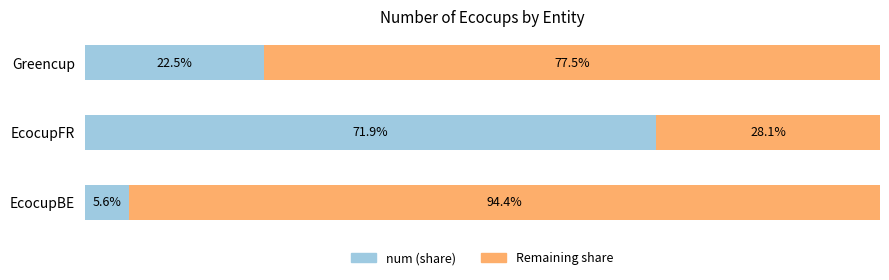

Reading left to right, what are all the values shown in this chart?

EcocupBE / num: 5.6	71.9	22.5
Remaining: 94.4	28.1	77.5